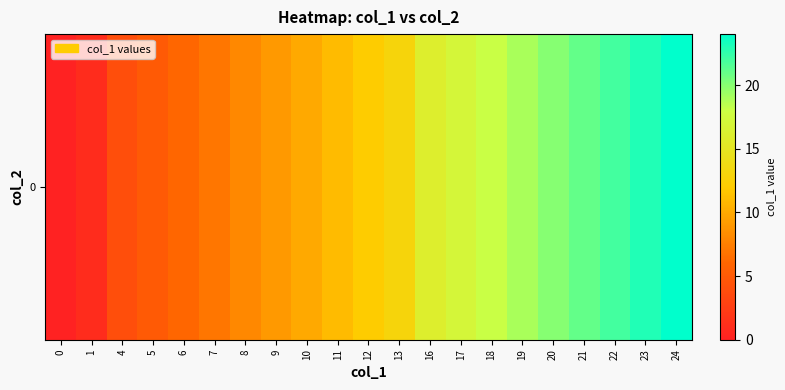

Reading left to right, what are all the values shown in this chart?

0	1	4	5	6	7	8	9	10	11	12	13	16	17	18	19	20	21	22	23	24